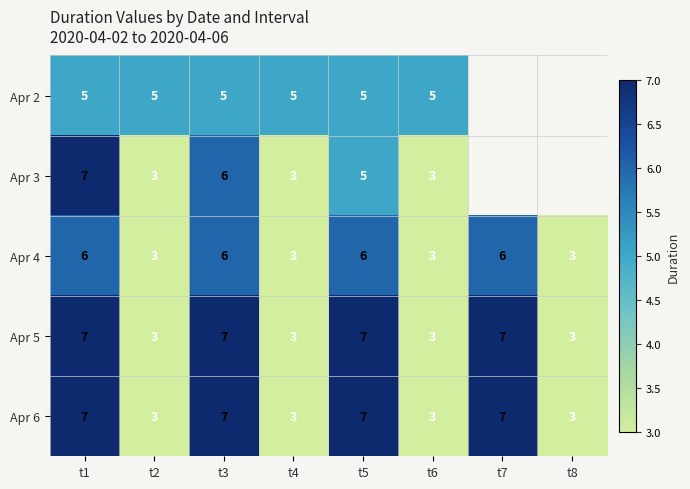

What is the sum of all Apr 4 values?

36